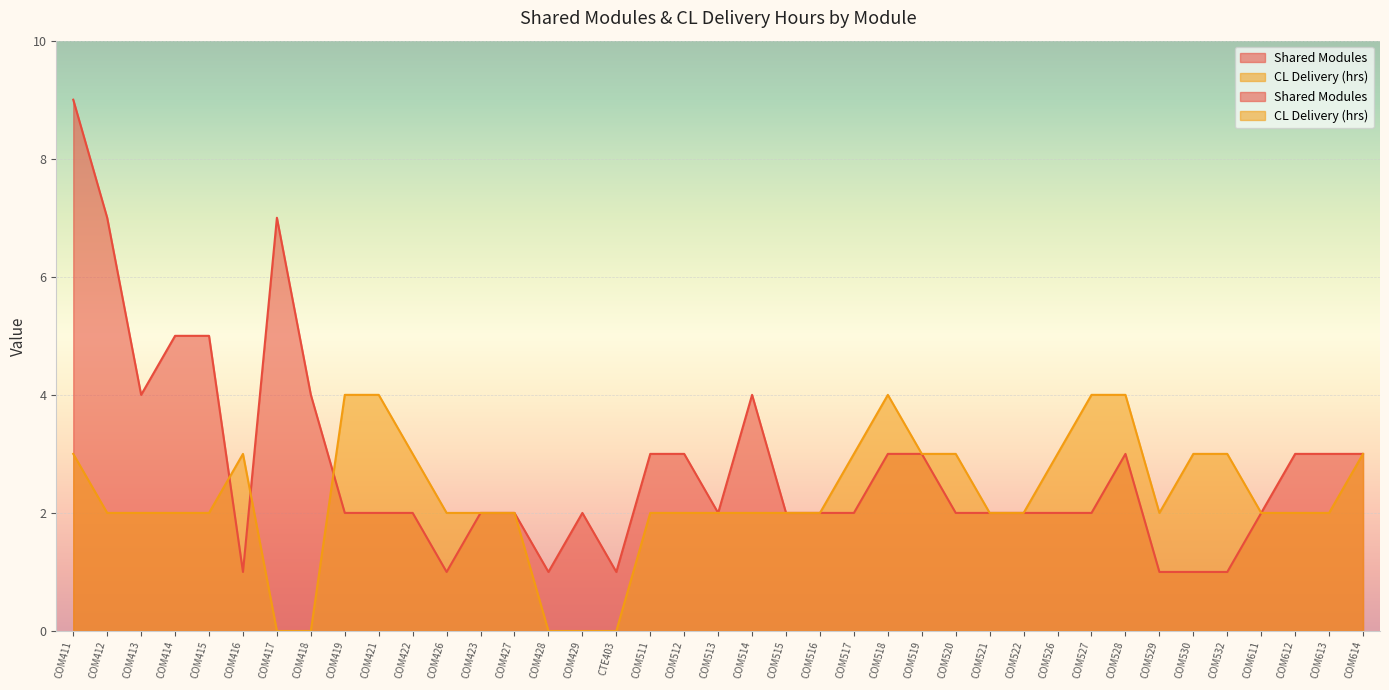

Between COM514 and COM515, which is larger?

COM514